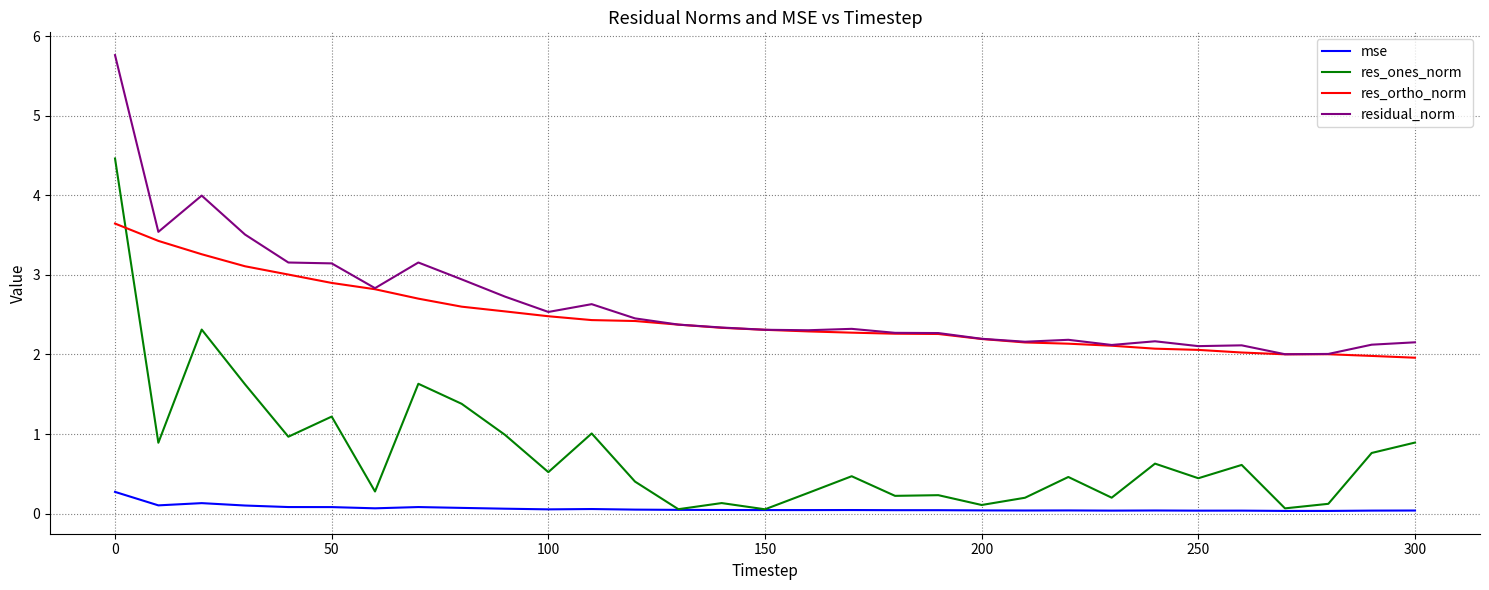

What is the highest value of the res_ones_norm series?

4.5